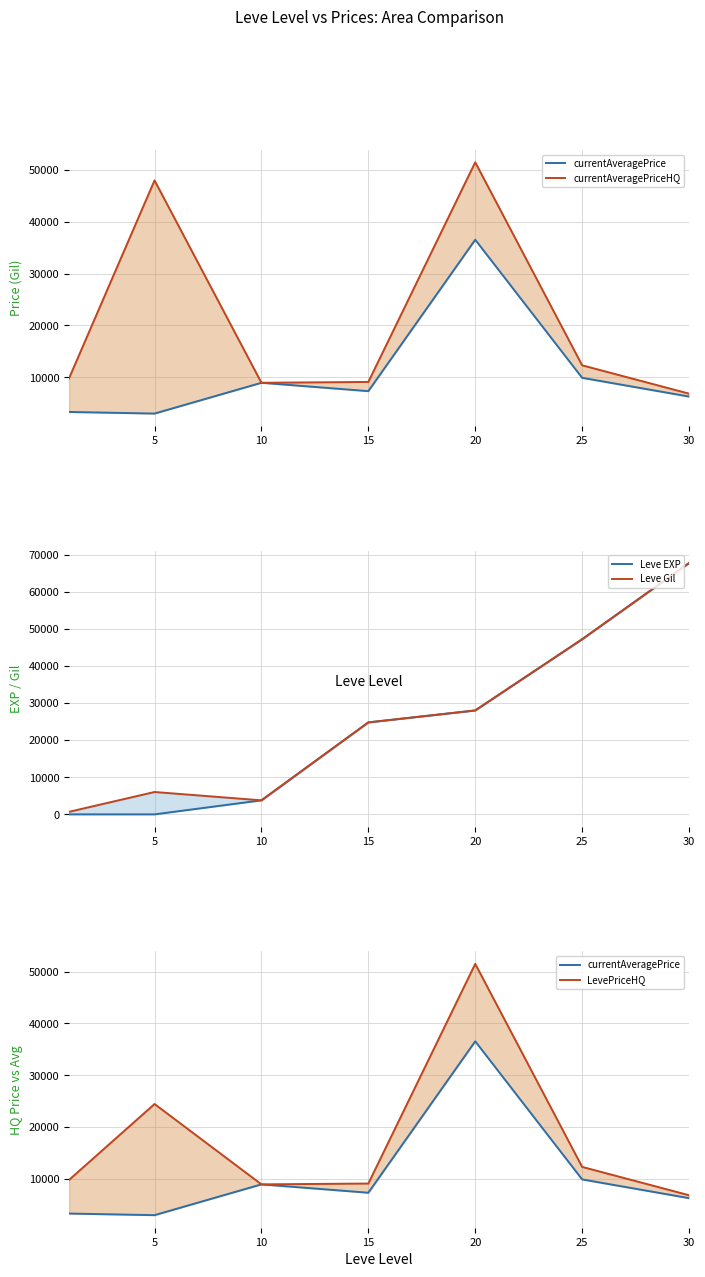

The LevePriceHQ series shows 12099.4 at 30. True or false?

False